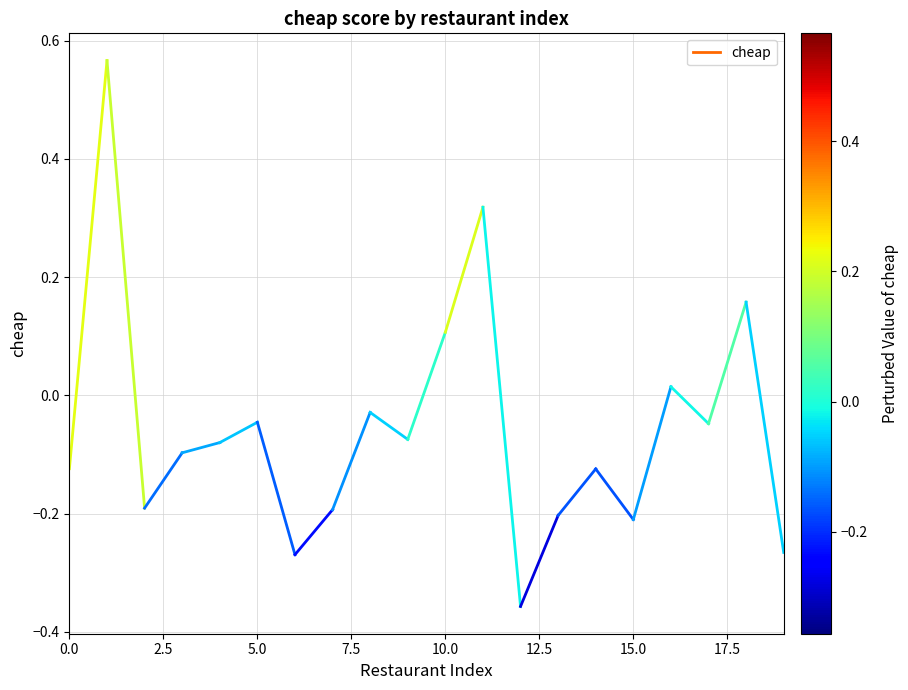

What is the value of the 1st point from the left?

-0.1